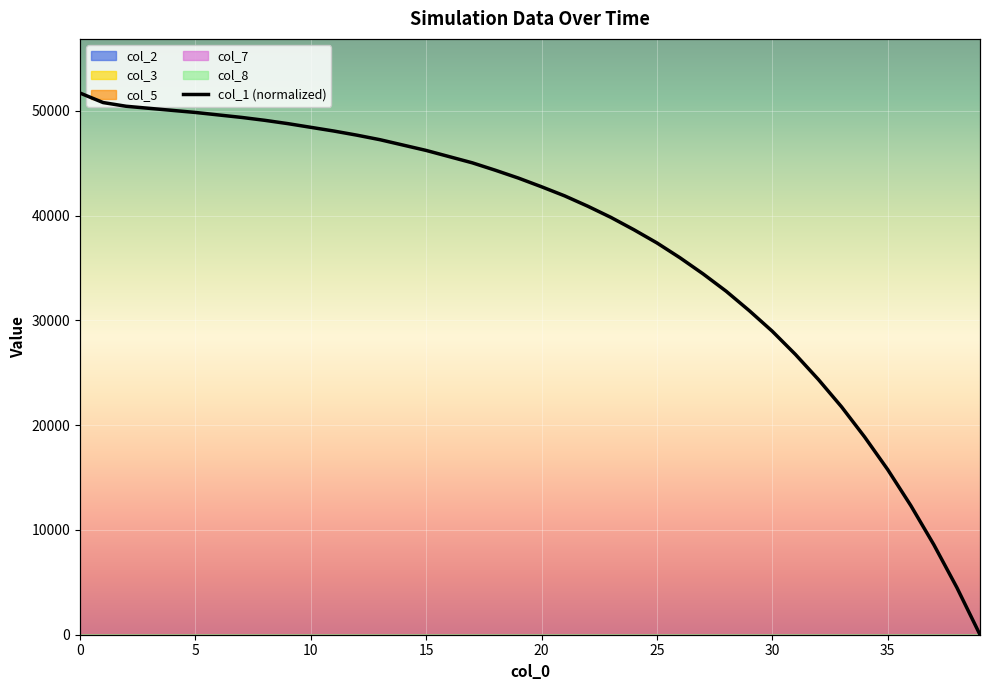

Reading right to left, list all the values displayed in this chart.

0.0	8.7	16.6	23.9	30.5	36.5	42.1	47.1	51.8	56.0	59.8	63.4	66.6	69.6	72.3	74.8	77.1	79.1	81.0	82.7	84.3	85.7	87.1	88.3	89.4	90.4	91.4	92.2	93.0	93.7	94.4	95.0	95.5	96.0	96.4	96.8	97.2	97.6	98.2	100.0